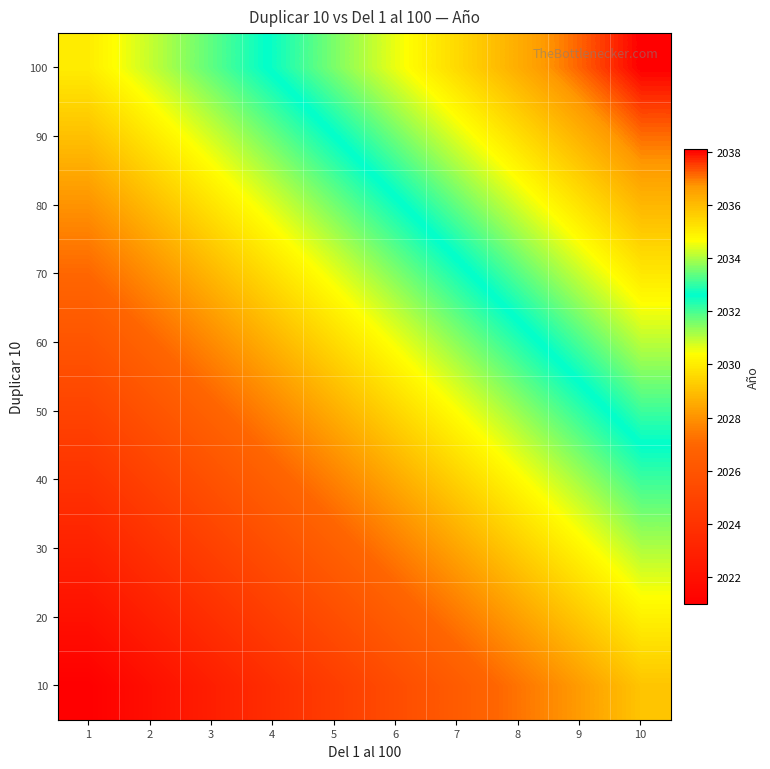

Between 1 and 10, which is larger?

10